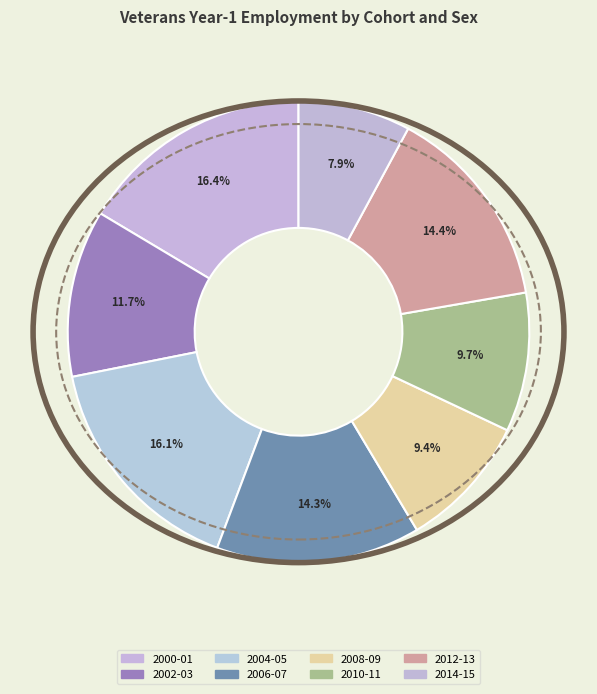

Which slice is the smallest?

2014-15